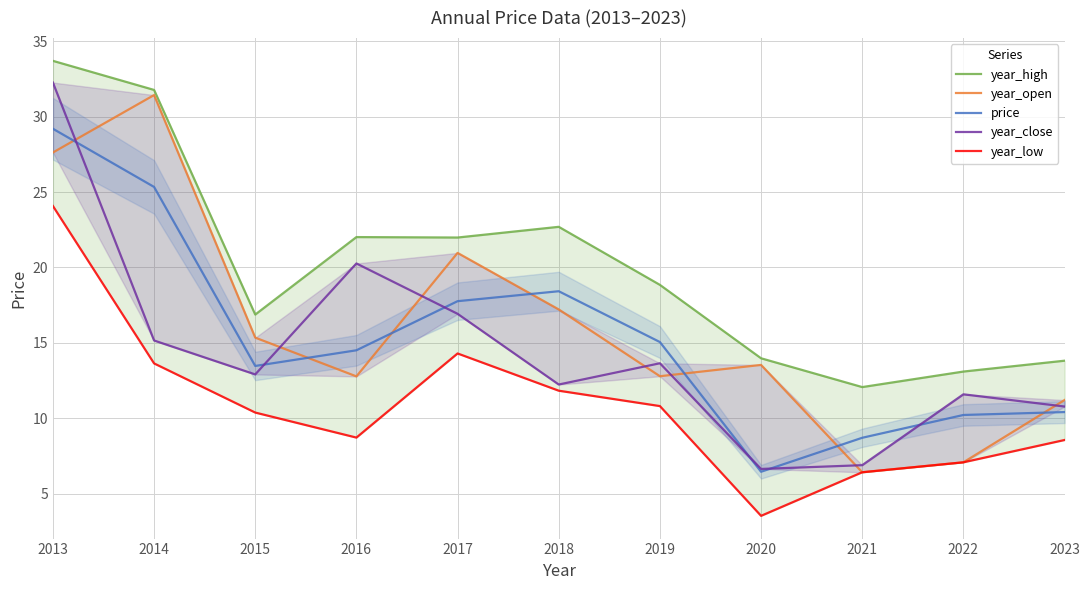

List the labels in order of year_low value, smallest first.

2020, 2021, 2022, 2023, 2016, 2015, 2019, 2018, 2014, 2017, 2013